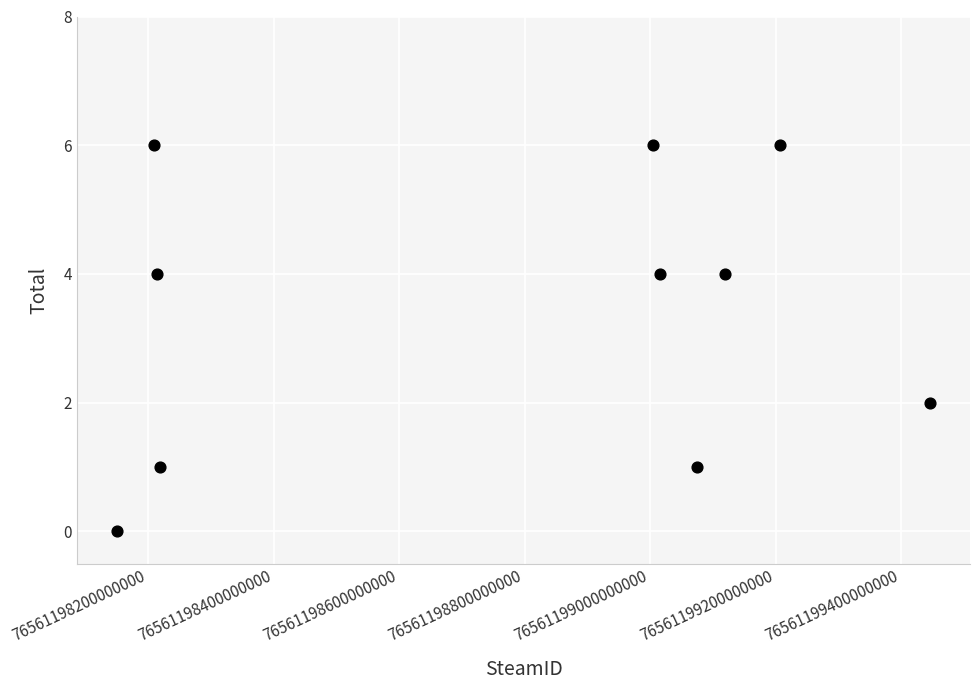

What is the average Y value?

3